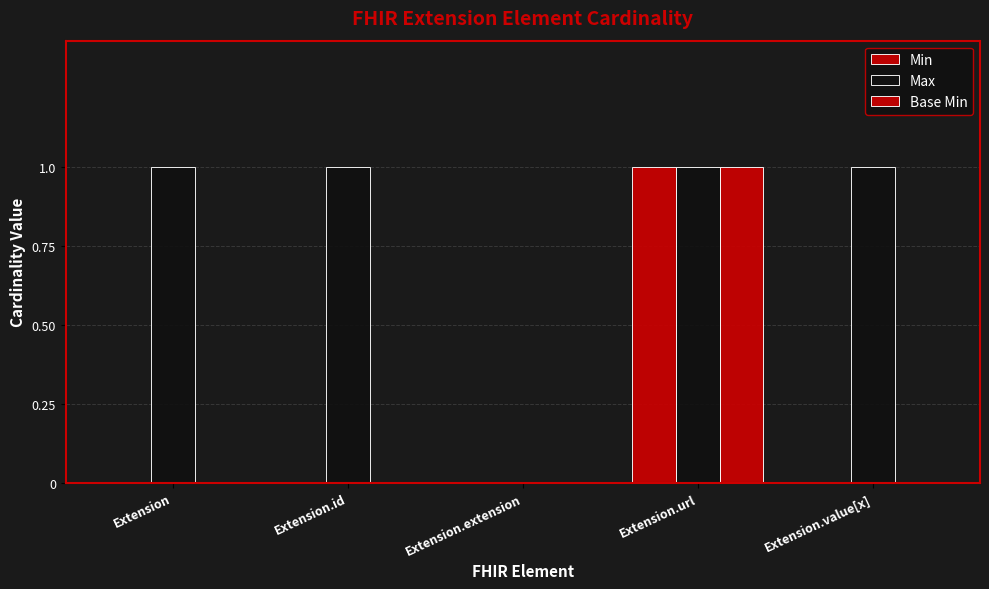

What is the sum of the Max values at Extension.id and Extension.value[x]?

2